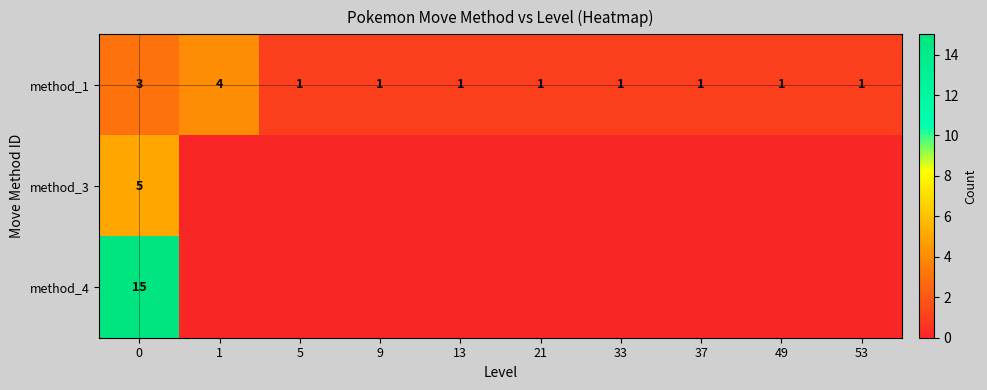

The value of method_1 at 33 is 1. True or false?

True